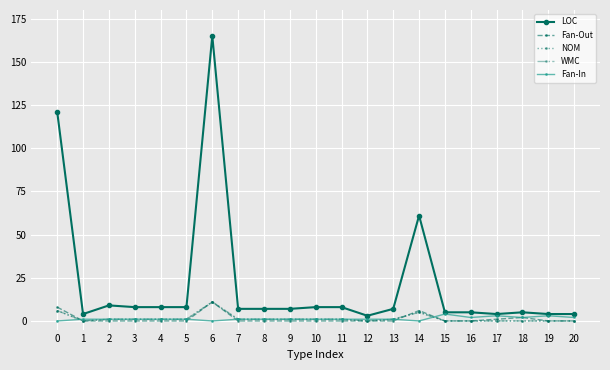

The value of Fan-Out at 7 is 4. True or false?

False